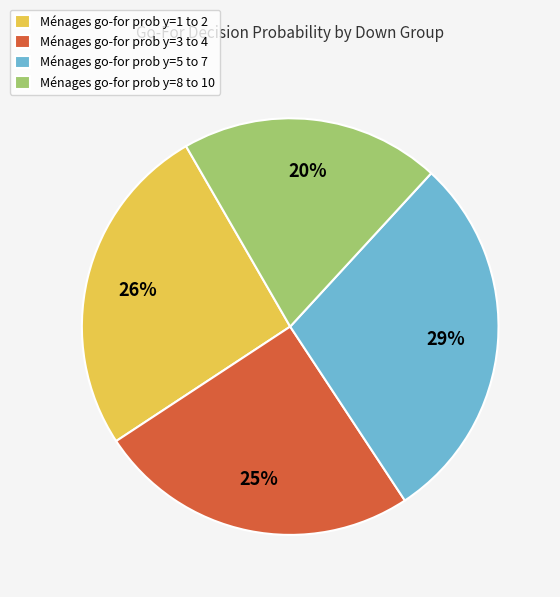

To the nearest percent, what percentage of the pie is Ménages go-for prob y=8 to 10?

20%